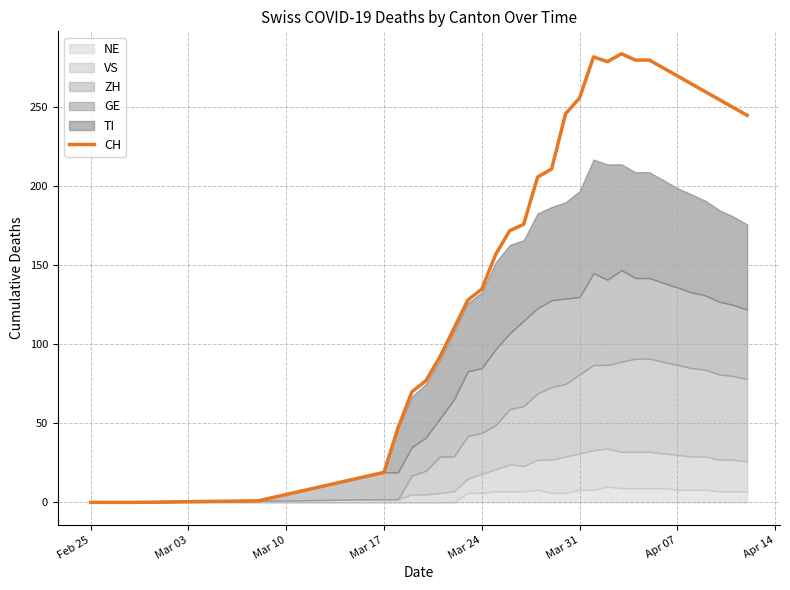

At which label is CH closest to 142?

Mar 24